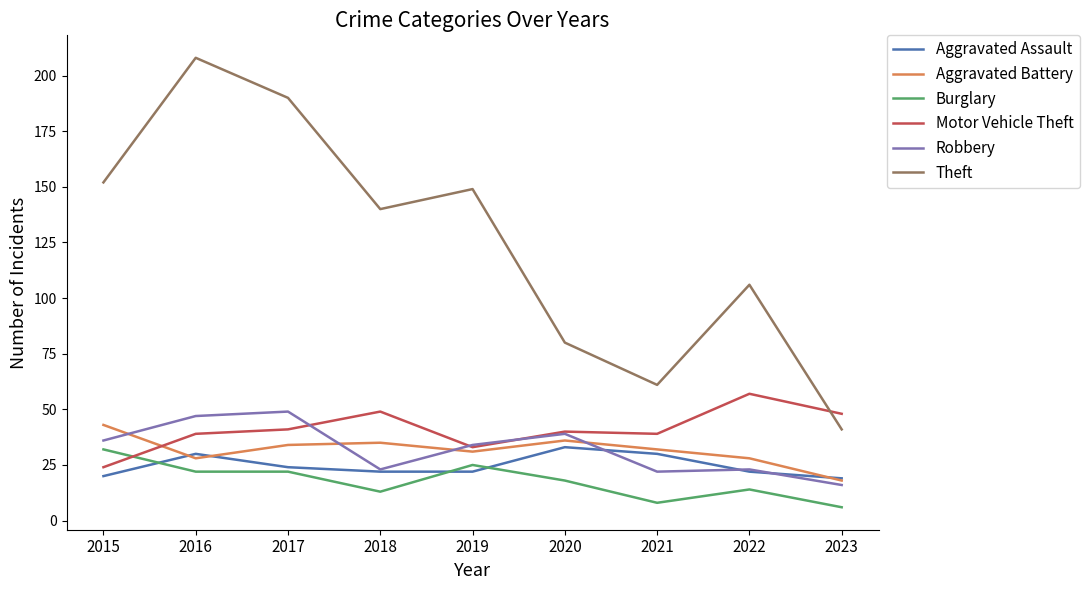

How many lines are shown in the chart?

6